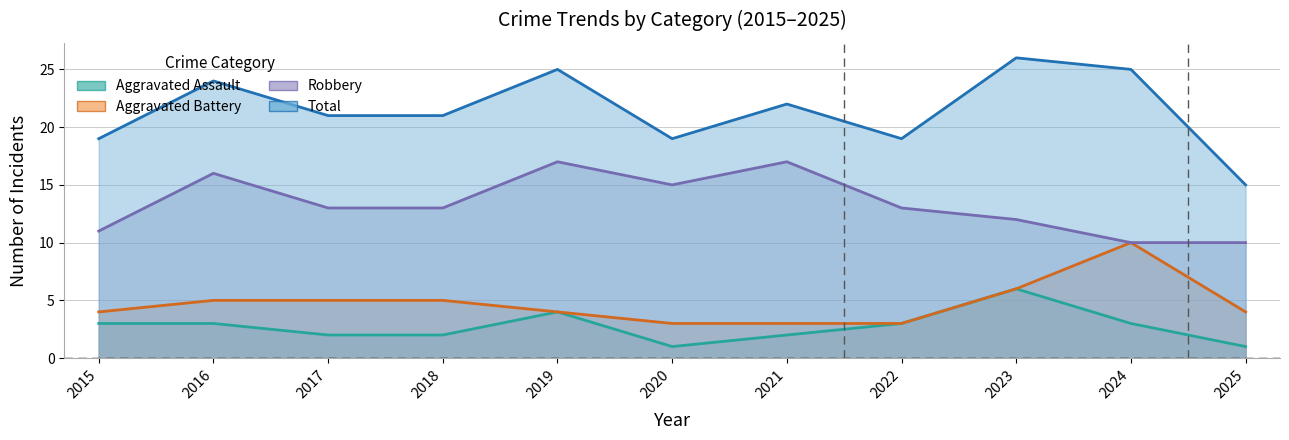

Is it true that Aggravated Assault equals 4 at 2016?

False